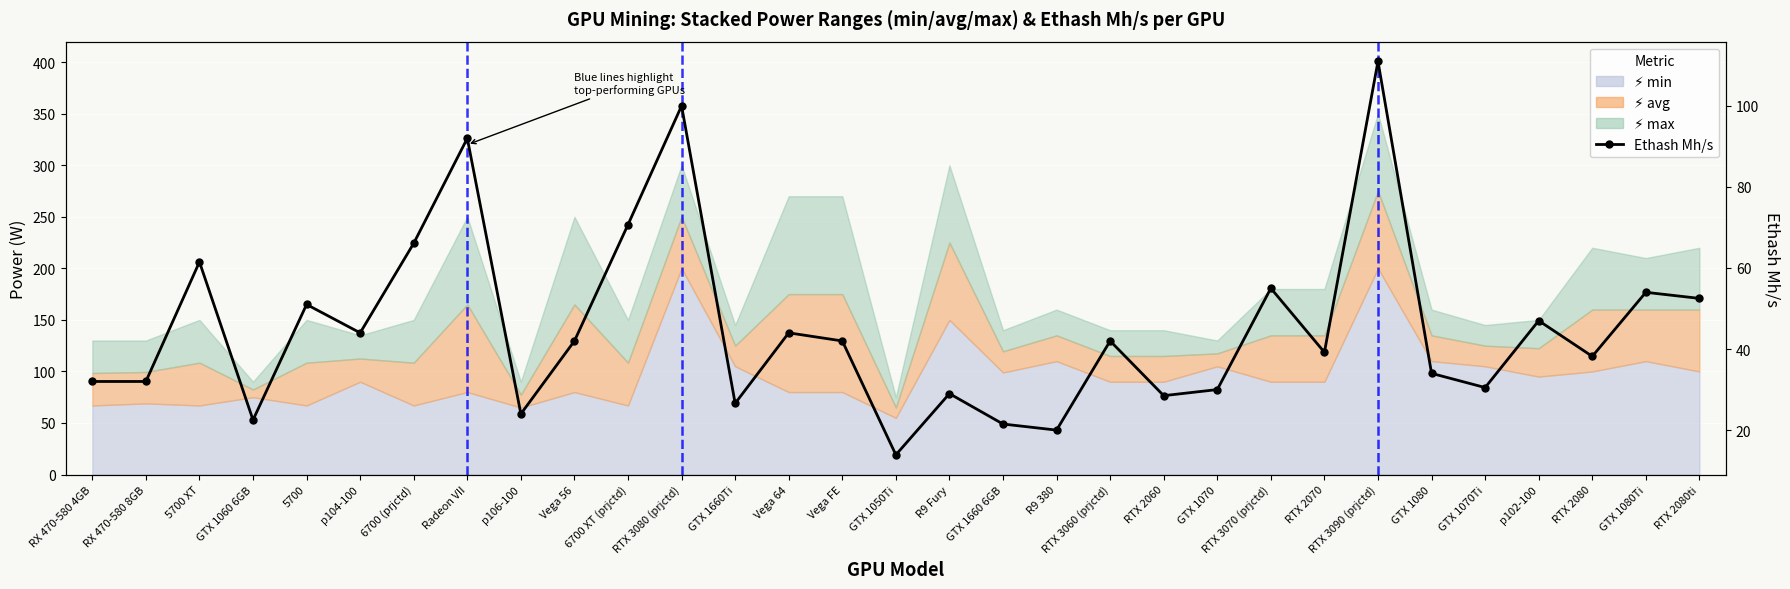

The chart shows a value of 47.9 at RX 470-580 4GB. True or false?

False